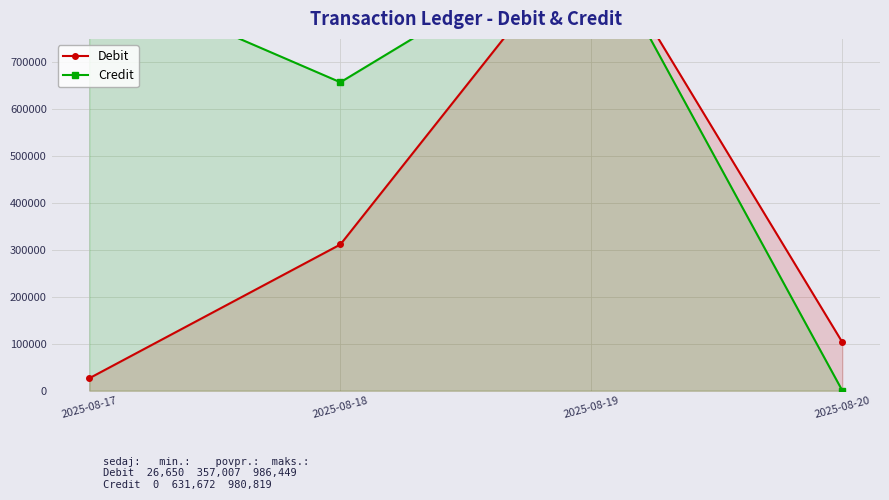

List the series in order of their overall mean, highest first.

Credit, Debit